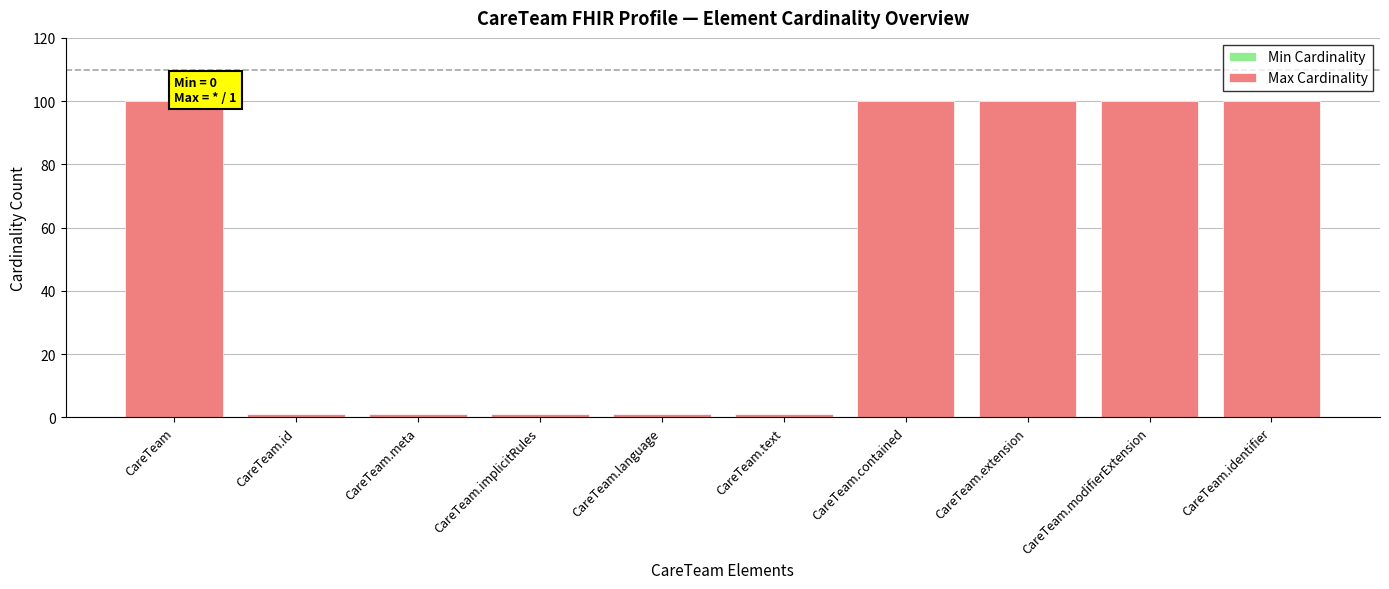

Is it true that the value at CareTeam.contained is 152?

False